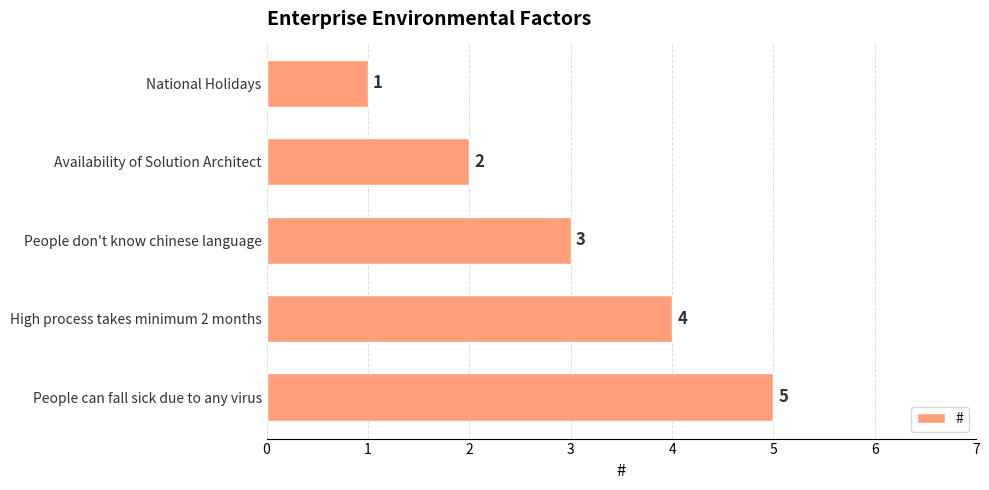

How many series are shown in this chart?

1